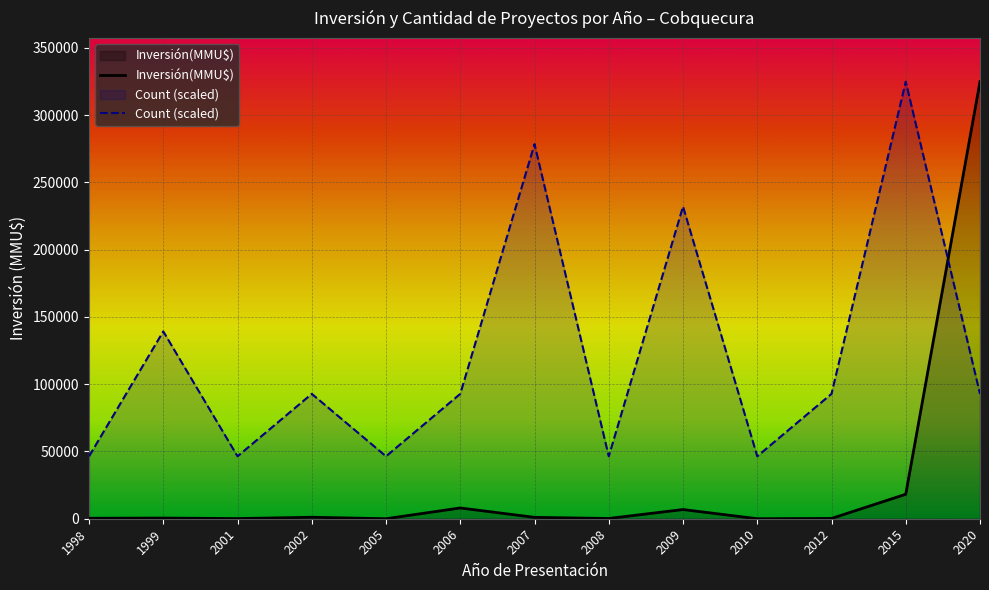

At how many categories does at least one series exceed 294905?

2